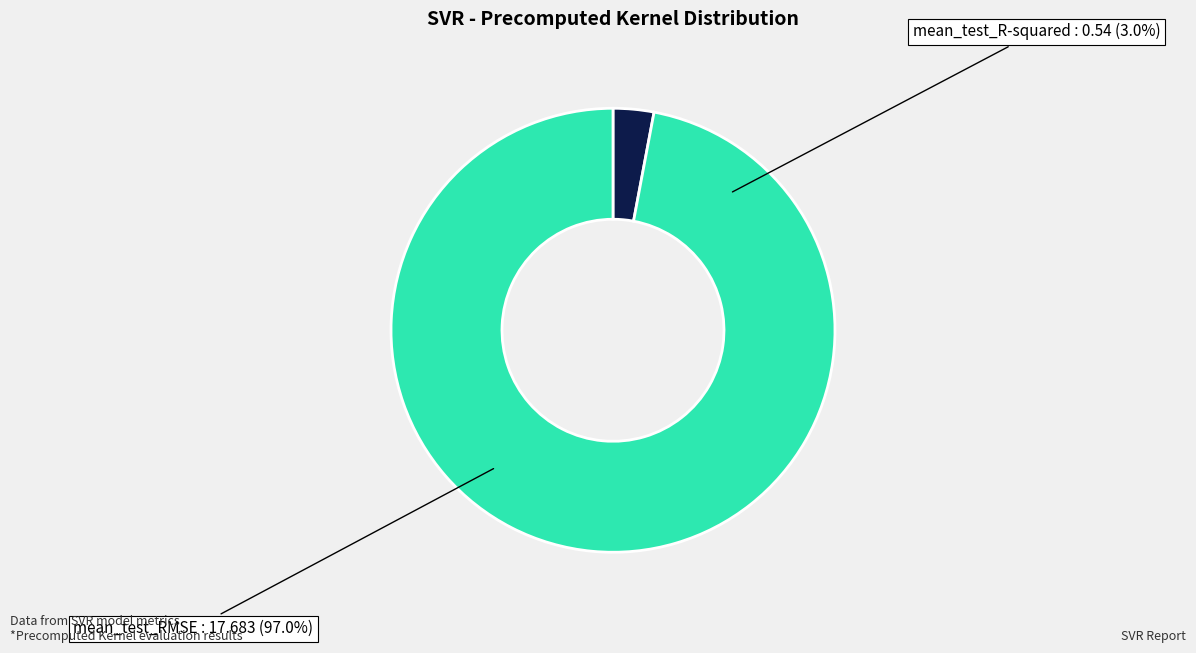

To the nearest percent, what portion does mean_test_R-squared represent?

3%